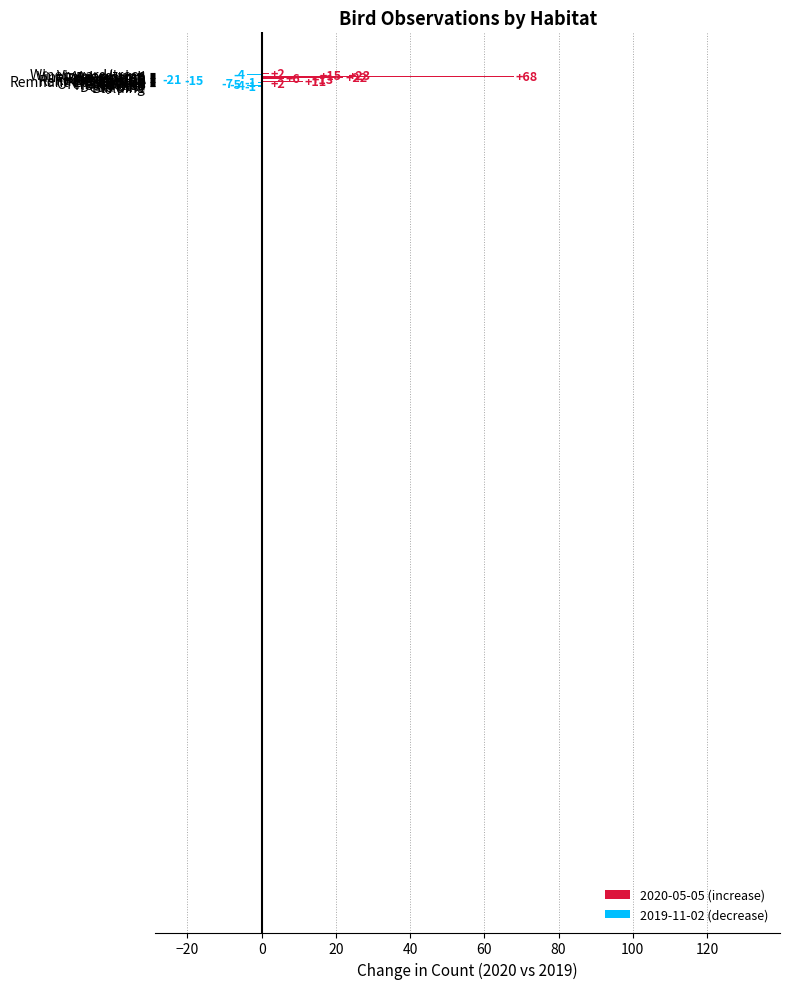

What is the difference between the second highest and minimum values?

44